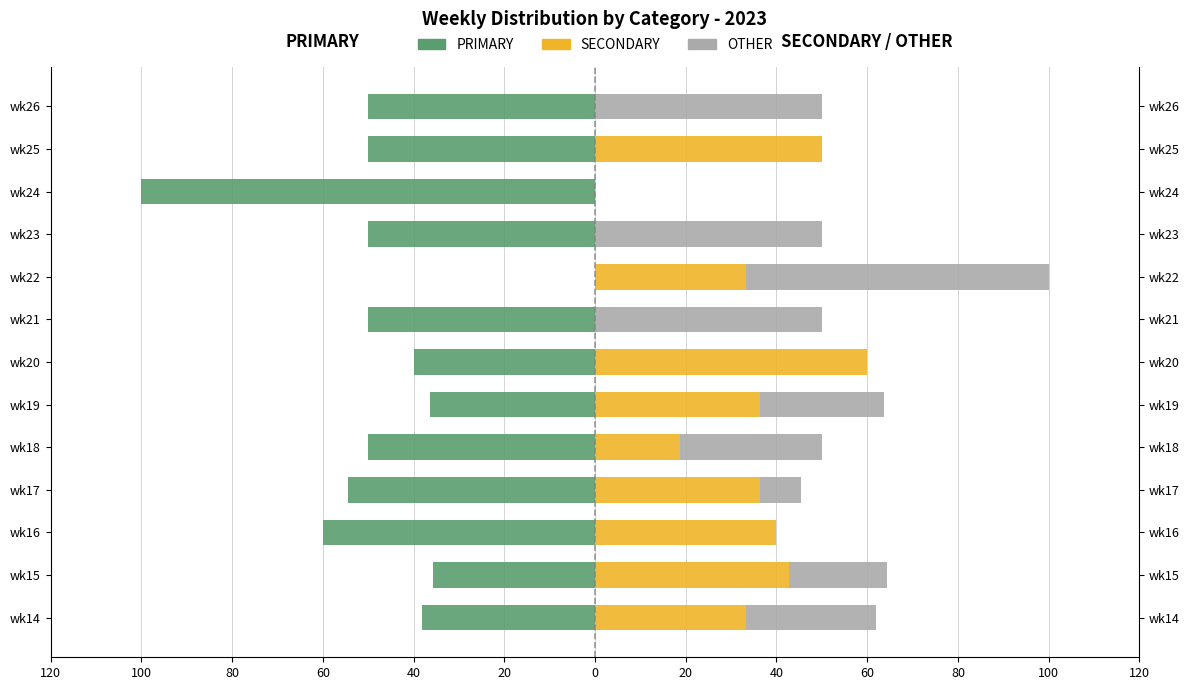

Reading left to right, transcribe all the data shown in this chart.

PRIMARY: -38.1	-35.7	-60.0	-54.5	-50.0	-36.4	-40.0	-50.0	0.0	-50.0	-100.0	-50.0	-50.0
SECONDARY: 33.3	42.9	40.0	36.4	18.8	36.4	60.0	0.0	33.3	0.0	0.0	50.0	0.0
OTHER: 28.6	21.4	0.0	9.1	31.2	27.3	0.0	50.0	66.7	50.0	0.0	0.0	50.0